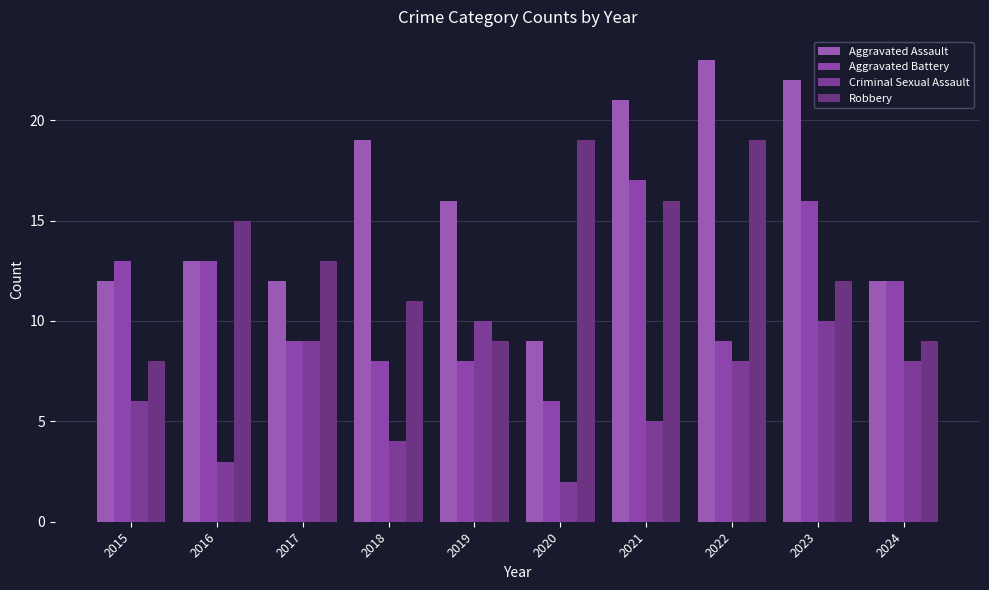

Are the bars grouped side by side (vs. stacked)?

Yes